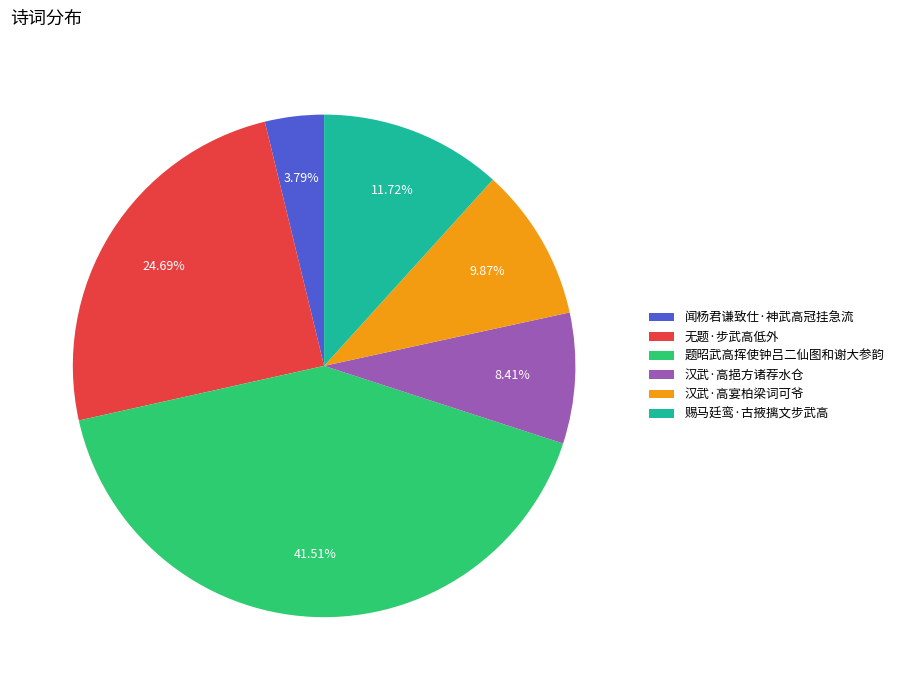

To the nearest percent, what is the difference between the largest and smallest slice percentages?

38%